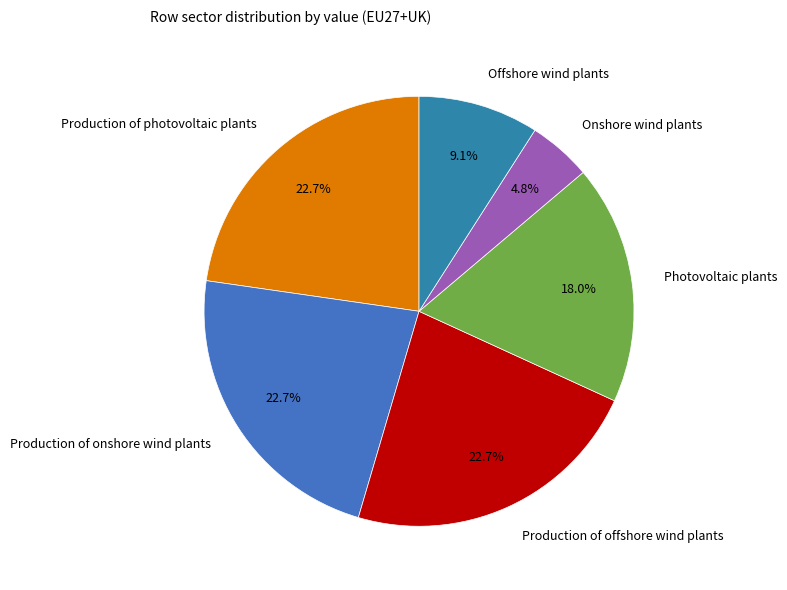

Do Production of onshore wind plants and Onshore wind plants together represent more than half of the pie?

No